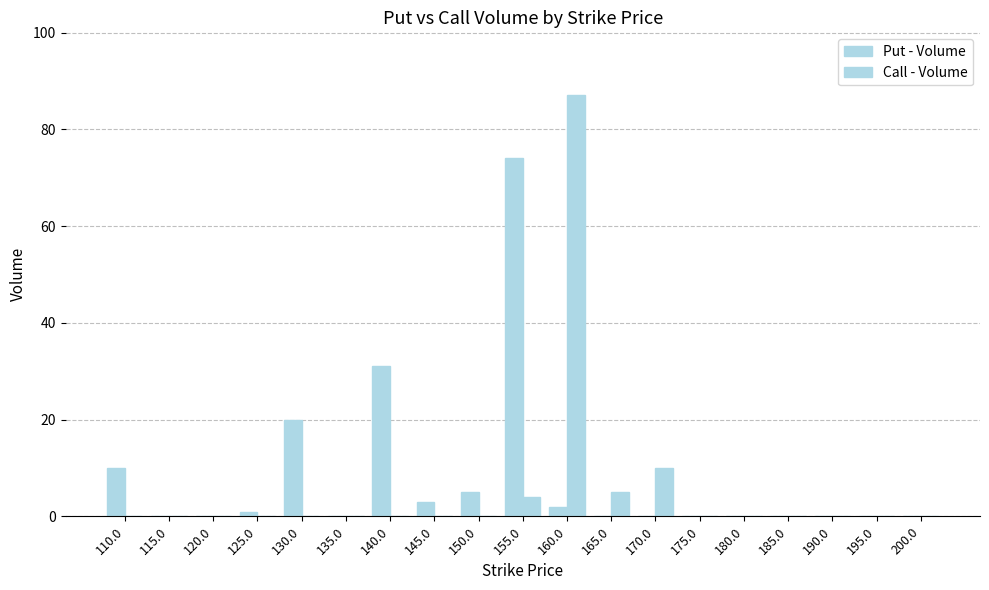

What is the label of the 19th bar from the left?

200.0